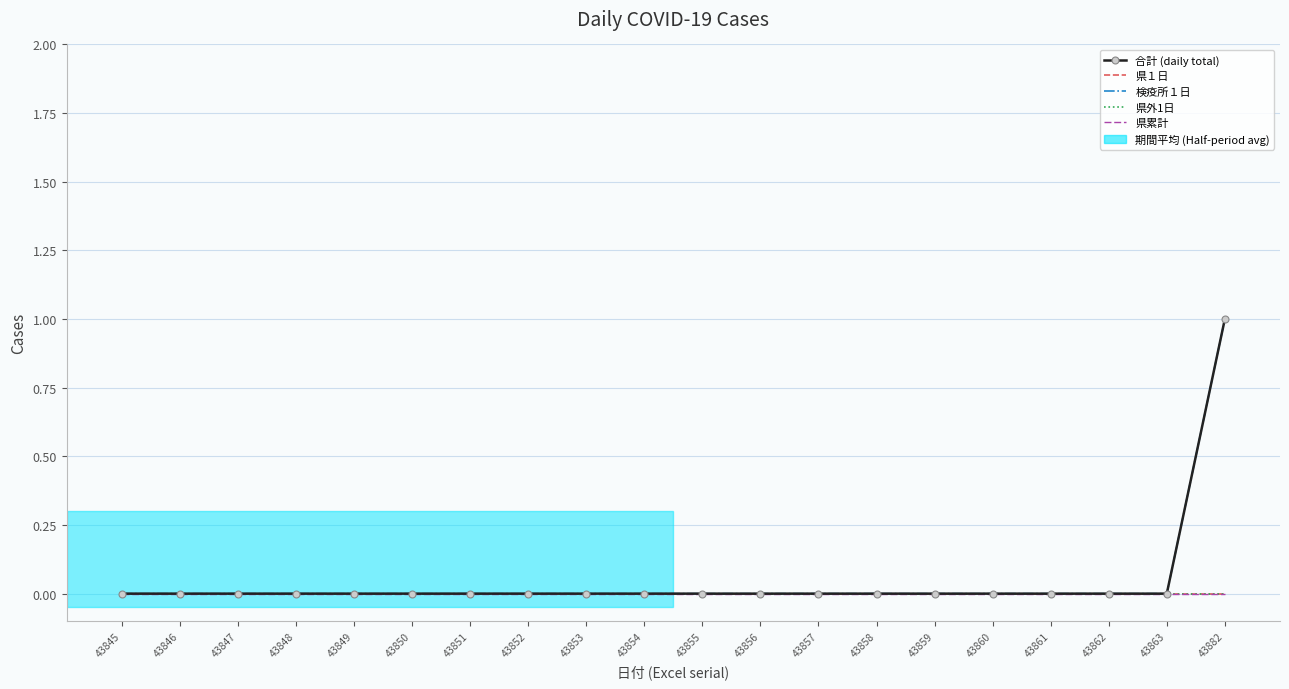

At which category does the chart reach its minimum across all series?

43845